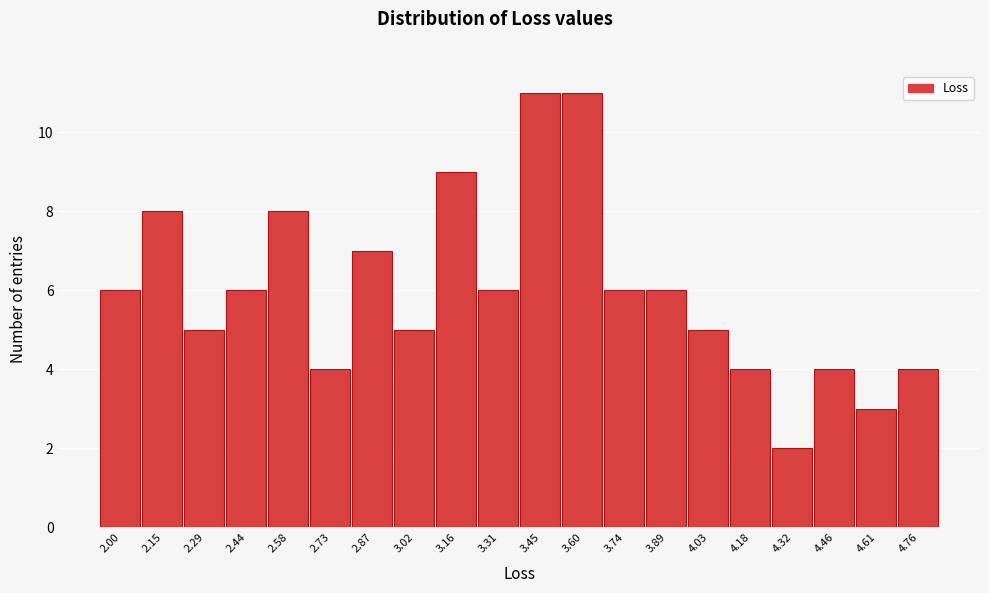

Reading left to right, transcribe all the data shown in this chart.

6	8	5	6	8	4	7	5	9	6	11	11	6	6	5	4	2	4	3	4